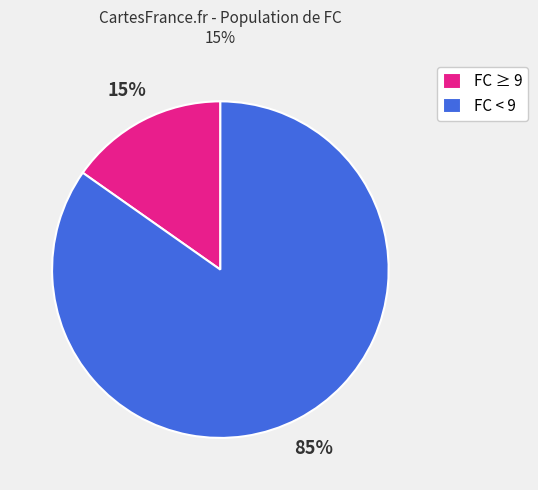

Rank the categories by value from lowest to highest.

FC ≥ 9, FC < 9